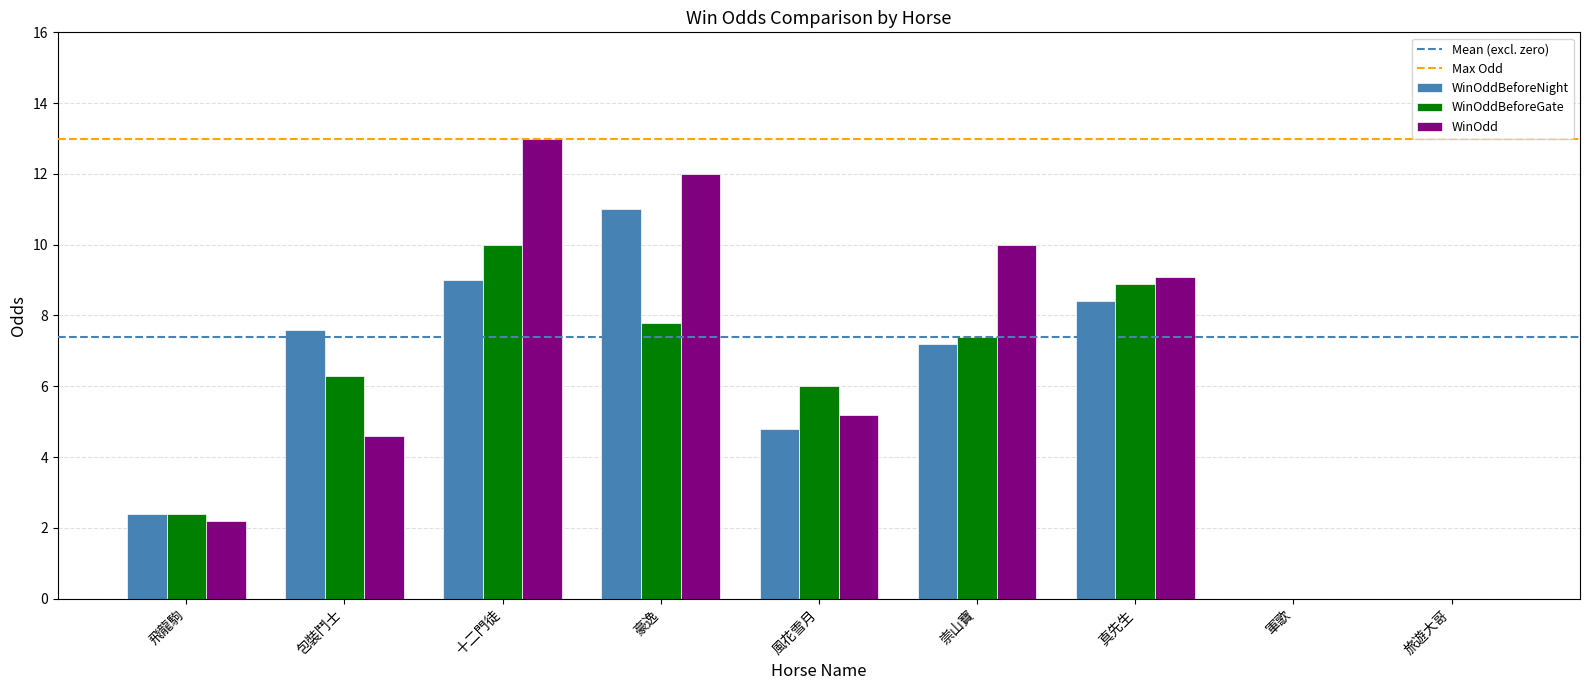

Which series changed the most between 包裝鬥士 and 豪逸?

WinOdd